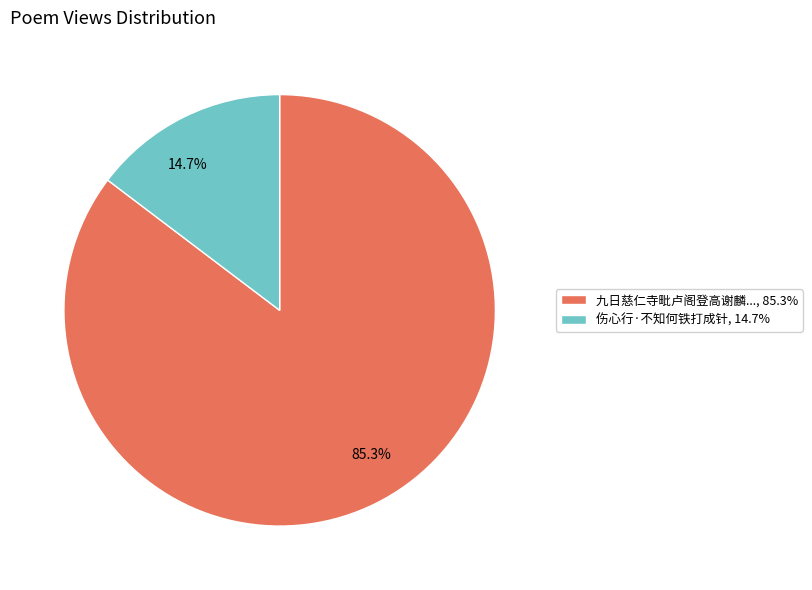

How many slices are in this pie chart?

2